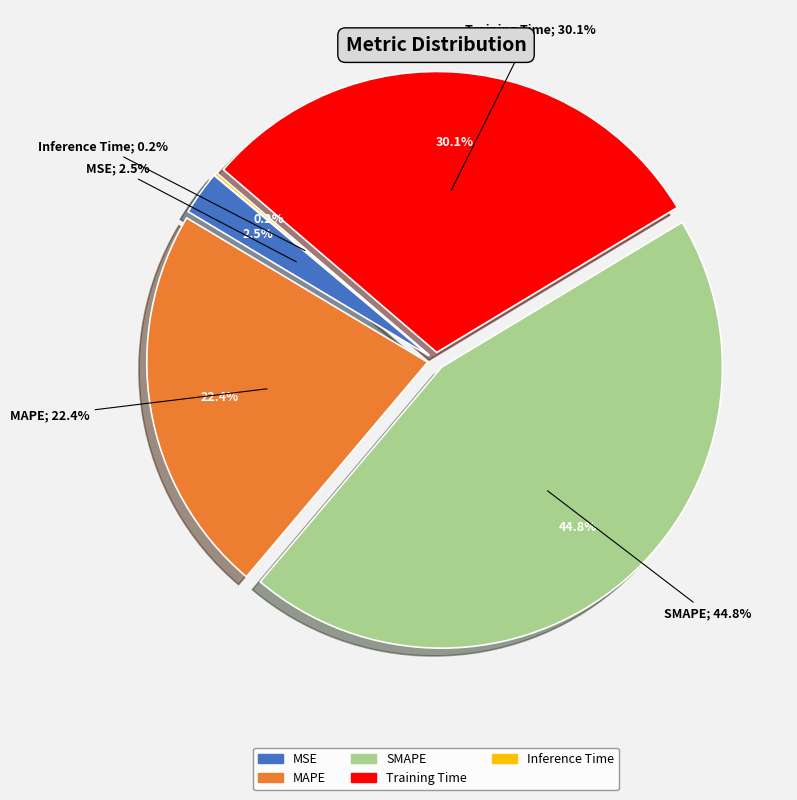

How many segments does this pie chart have?

5